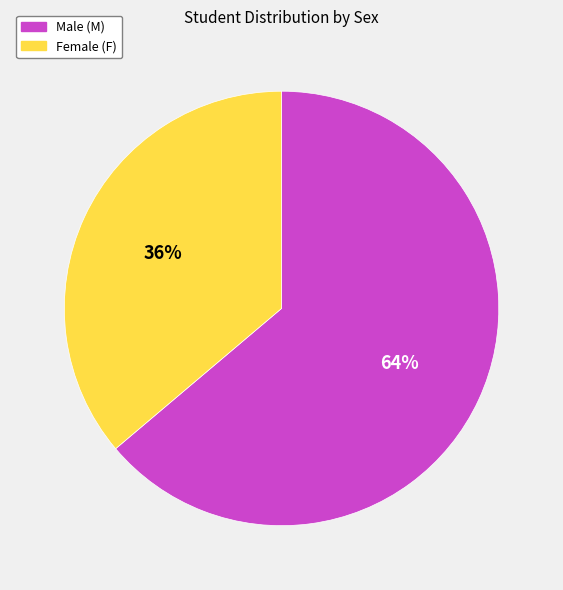

How many segments does this pie chart have?

2